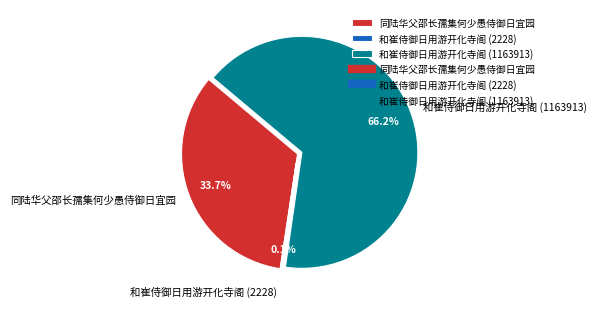

What is the ratio of the value at 同陆华父邵长孺集何少愚侍御日宜园 to the value at 和崔侍御日用游开化寺阁 (1163913)?

0.5